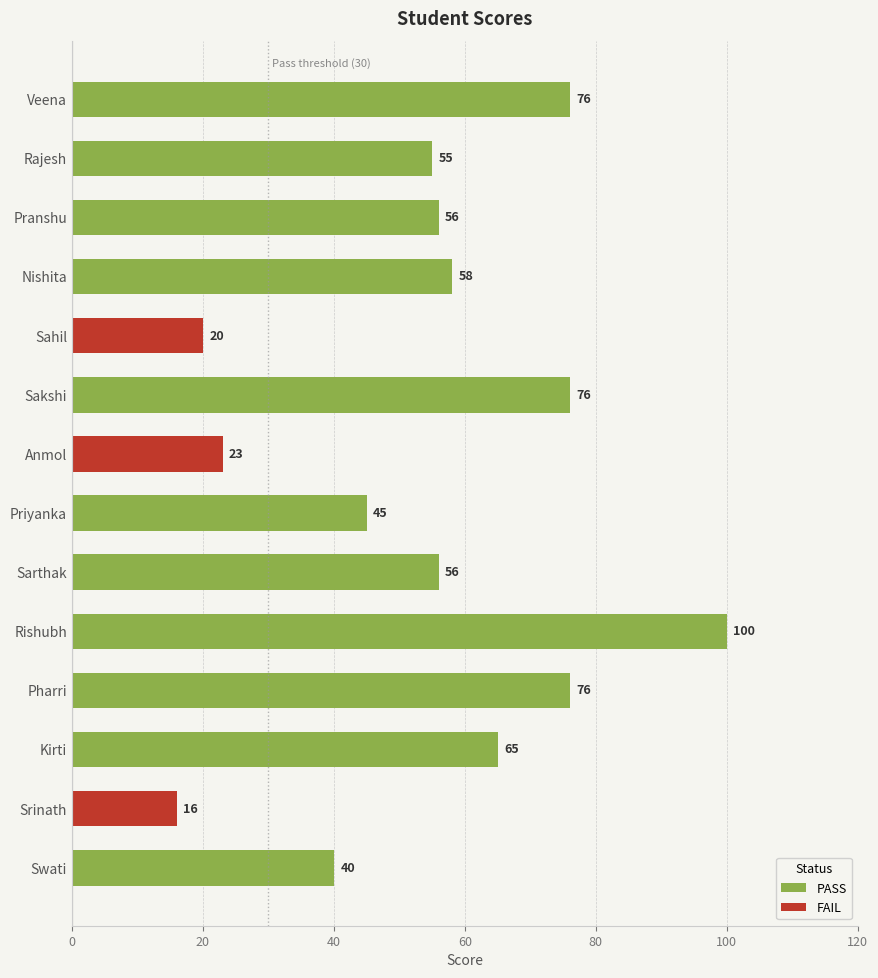

What is the difference between the maximum and minimum values in the PASS series?

60